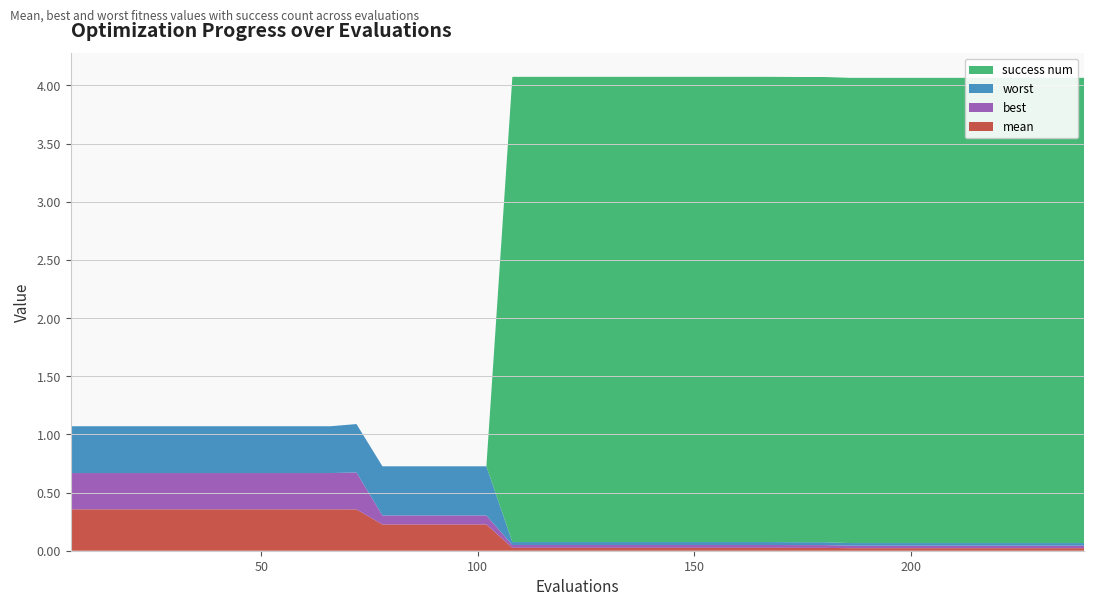

Reading left to right, list all the values displayed in this chart.

mean: 6=0.4	12=0.4	18=0.4	24=0.4	30=0.4	36=0.4	42=0.4	48=0.4	54=0.4	60=0.4	66=0.4	72=0.4	78=0.2	84=0.2	90=0.2	96=0.2	102=0.2	108=0.0	114=0.0	120=0.0	126=0.0	132=0.0	138=0.0	144=0.0	150=0.0	156=0.0	162=0.0	168=0.0	174=0.0	180=0.0	186=0.0	192=0.0	198=0.0	204=0.0	210=0.0	216=0.0	222=0.0	228=0.0	234=0.0	240=0.0
best: 6=0.3	12=0.3	18=0.3	24=0.3	30=0.3	36=0.3	42=0.3	48=0.3	54=0.3	60=0.3	66=0.3	72=0.3	78=0.1	84=0.1	90=0.1	96=0.1	102=0.1	108=0.0	114=0.0	120=0.0	126=0.0	132=0.0	138=0.0	144=0.0	150=0.0	156=0.0	162=0.0	168=0.0	174=0.0	180=0.0	186=0.0	192=0.0	198=0.0	204=0.0	210=0.0	216=0.0	222=0.0	228=0.0	234=0.0	240=0.0
worst: 6=0.4	12=0.4	18=0.4	24=0.4	30=0.4	36=0.4	42=0.4	48=0.4	54=0.4	60=0.4	66=0.4	72=0.4	78=0.4	84=0.4	90=0.4	96=0.4	102=0.4	108=0.0	114=0.0	120=0.0	126=0.0	132=0.0	138=0.0	144=0.0	150=0.0	156=0.0	162=0.0	168=0.0	174=0.0	180=0.0	186=0.0	192=0.0	198=0.0	204=0.0	210=0.0	216=0.0	222=0.0	228=0.0	234=0.0	240=0.0
success num: 6=0.0	12=0.0	18=0.0	24=0.0	30=0.0	36=0.0	42=0.0	48=0.0	54=0.0	60=0.0	66=0.0	72=0.0	78=0.0	84=0.0	90=0.0	96=0.0	102=0.0	108=4.0	114=4.0	120=4.0	126=4.0	132=4.0	138=4.0	144=4.0	150=4.0	156=4.0	162=4.0	168=4.0	174=4.0	180=4.0	186=4.0	192=4.0	198=4.0	204=4.0	210=4.0	216=4.0	222=4.0	228=4.0	234=4.0	240=4.0